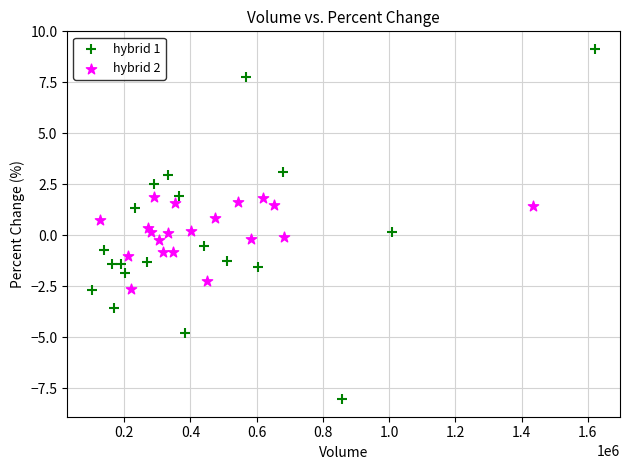

What are all the series names shown in the legend?

hybrid 1, hybrid 2